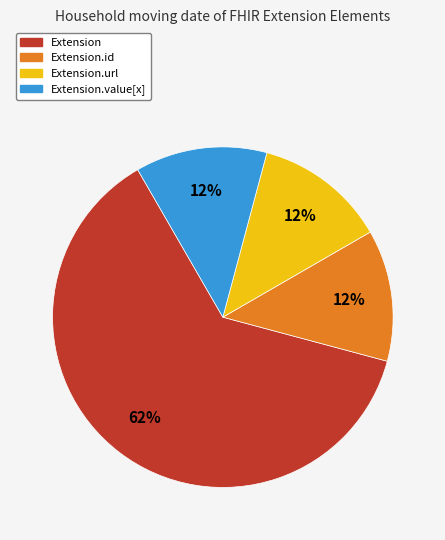

To the nearest percent, what is the average slice percentage?

25%